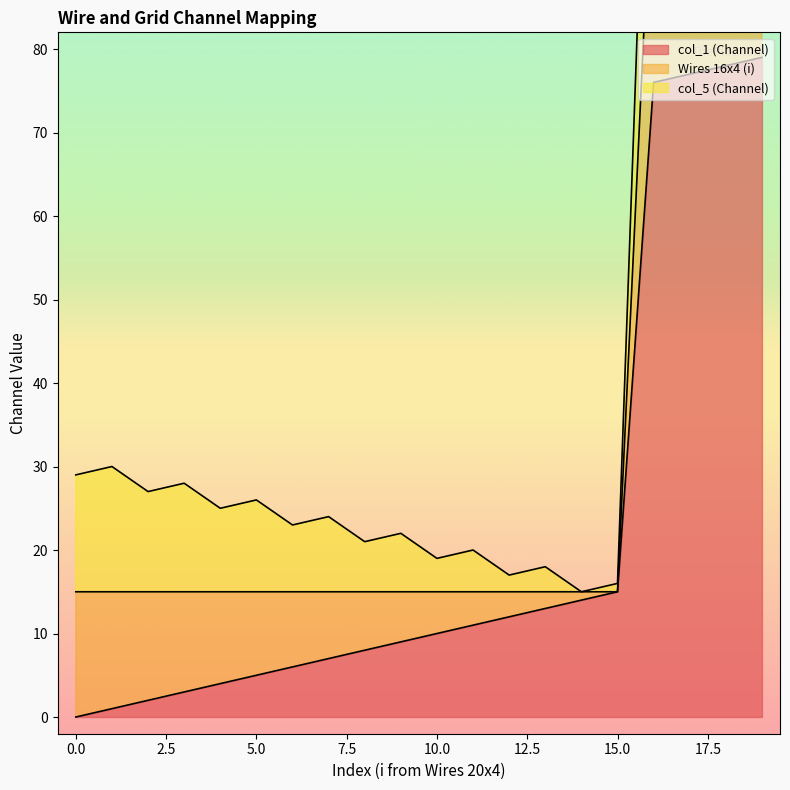

List the series in order of their peak value, lowest first.

Wires 16x4 (i), col_5 (Channel), col_1 (Channel)